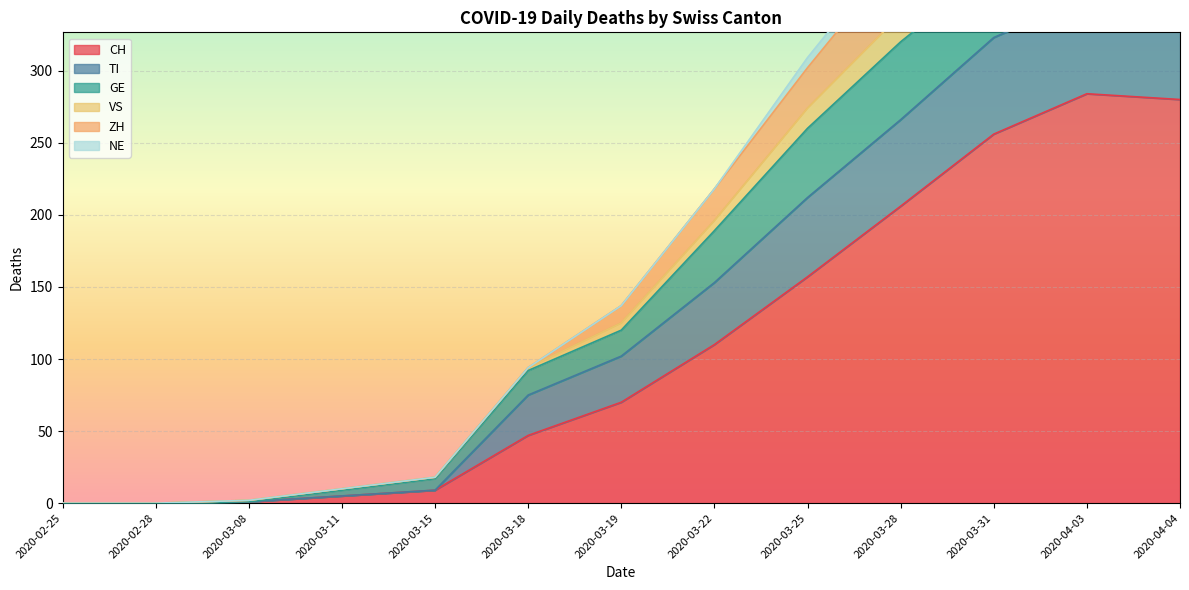

At which label is CH closest to 142?

2020-03-25